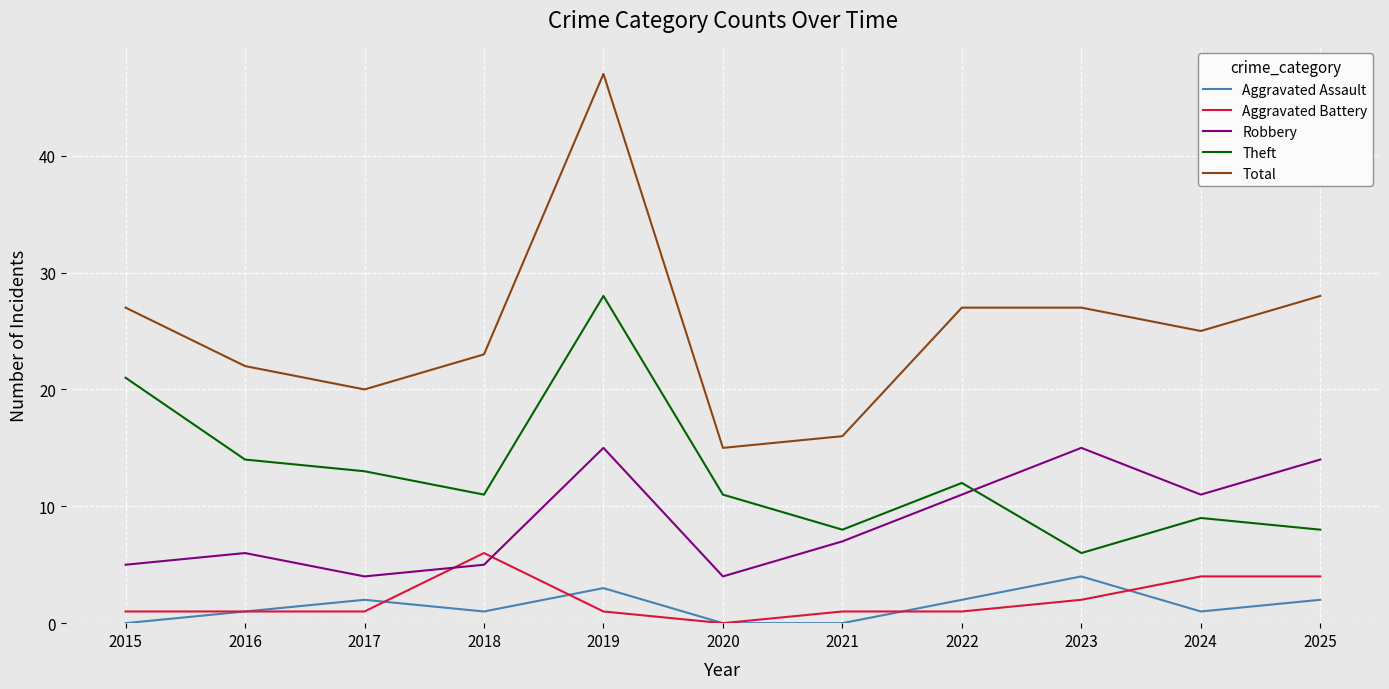

True or false: Aggravated Battery and Total cross at least once.

False